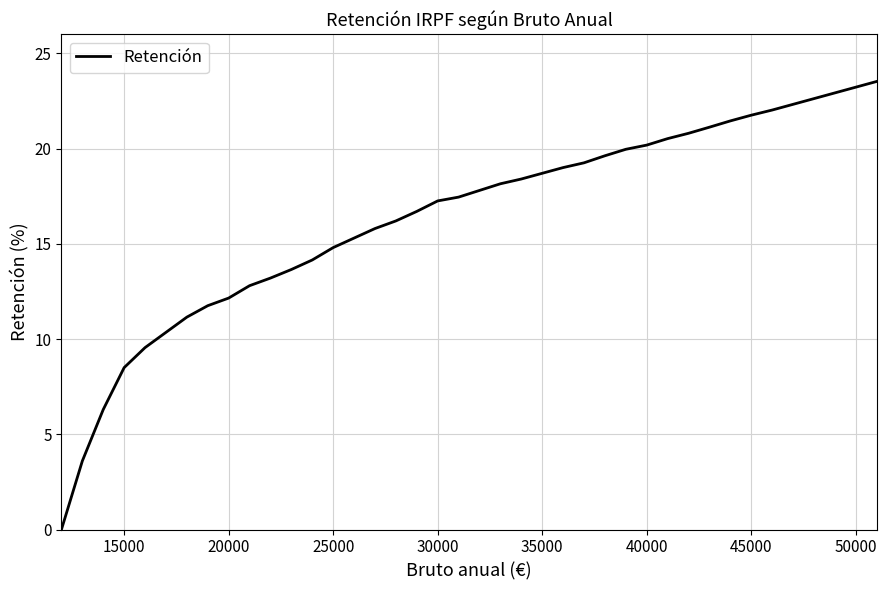

What is the difference between the maximum and minimum values?

23.5